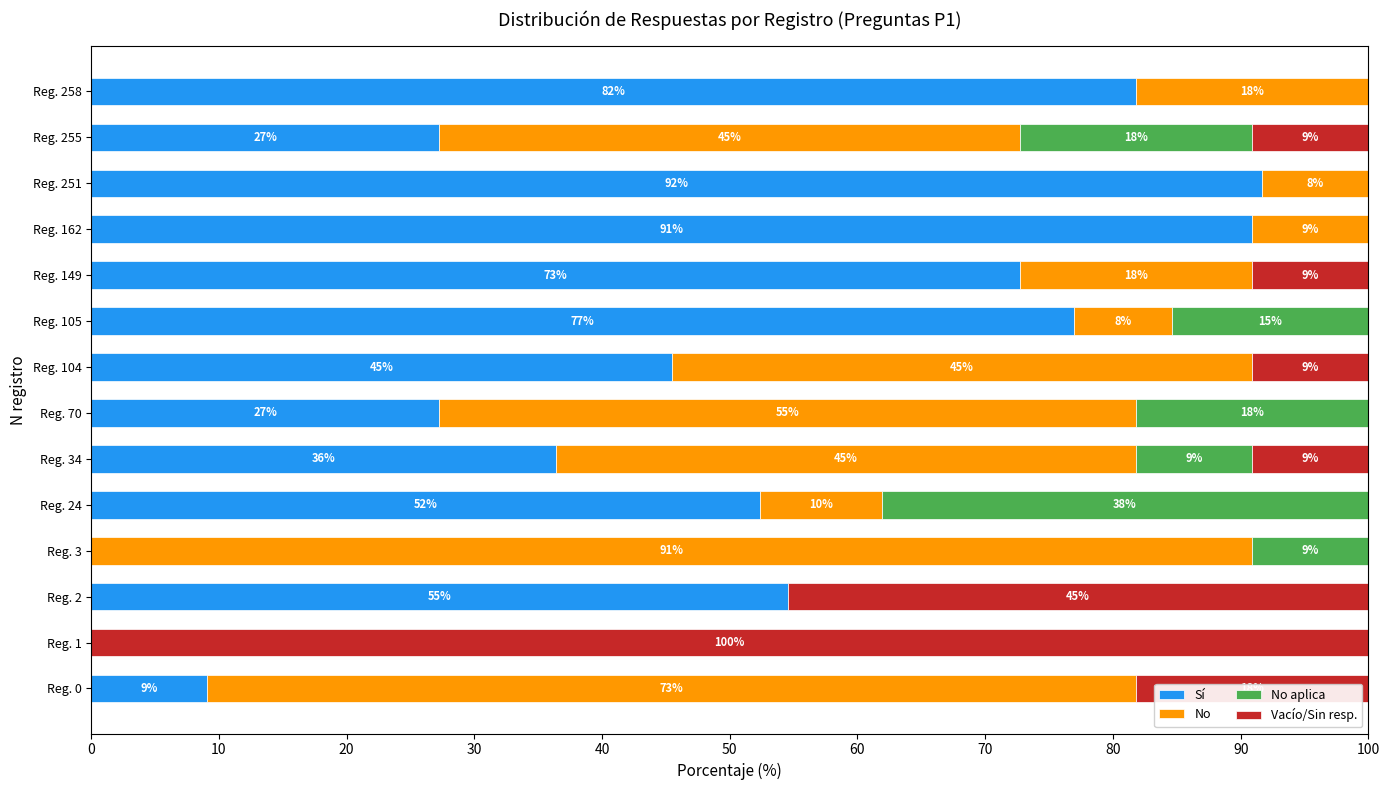

What position from the left is 90?

10